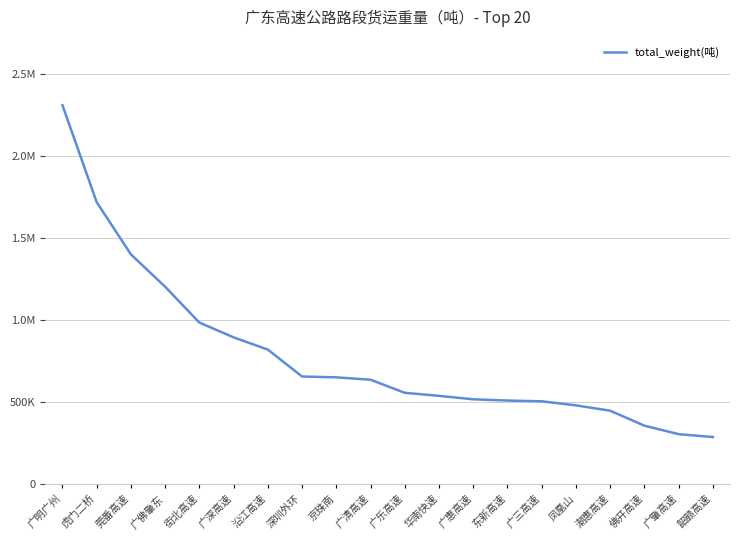

Is this an area chart (filled region under the line)?

No